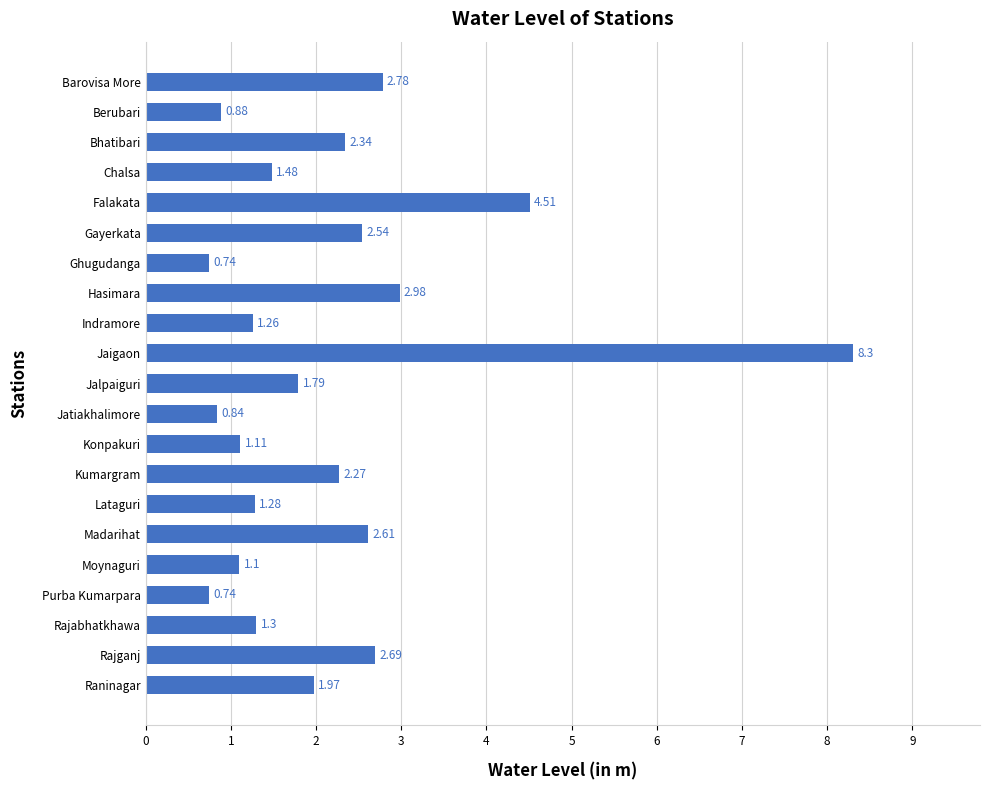

Does the chart contain stacked bars?

No